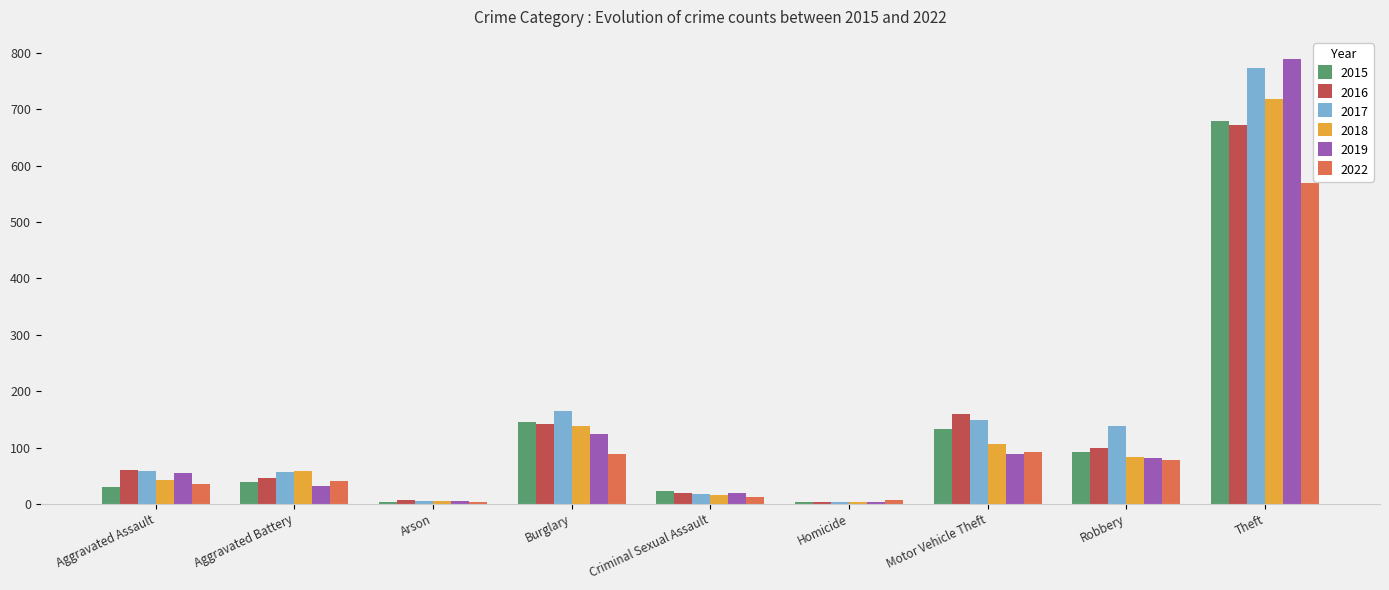

What is the difference between the maximum and minimum values in the 2015 series?

676